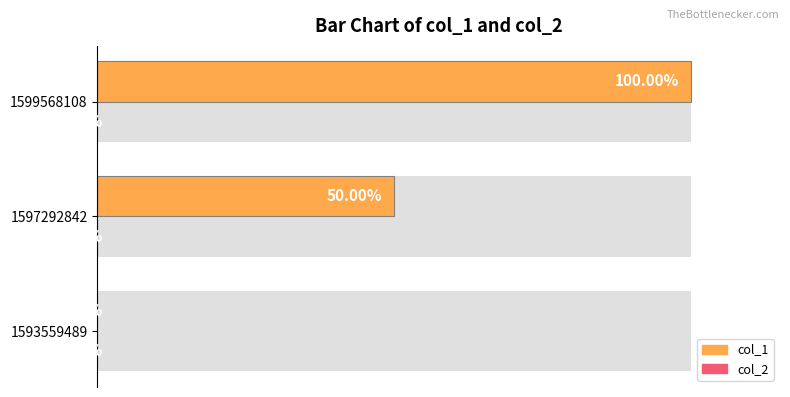

List the series in order of their peak value, lowest first.

col_2, col_1